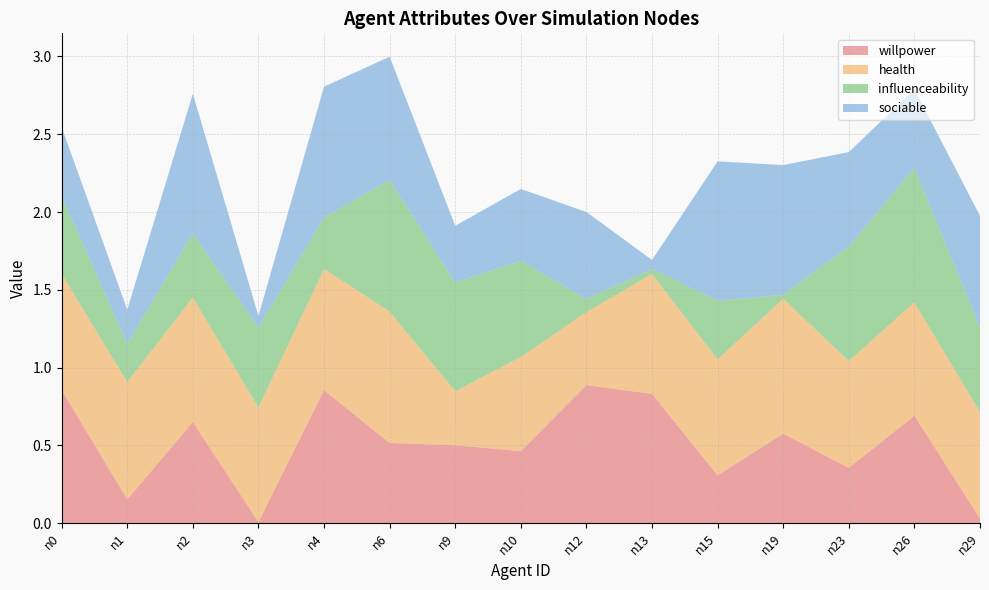

Reading left to right, list all the values displayed in this chart.

willpower: n0=0.9	n1=0.2	n2=0.7	n3=0.0	n4=0.9	n6=0.5	n9=0.5	n10=0.5	n12=0.9	n13=0.8	n15=0.3	n19=0.6	n23=0.4	n26=0.7	n29=0.0
health: n0=0.7	n1=0.8	n2=0.8	n3=0.7	n4=0.8	n6=0.8	n9=0.3	n10=0.6	n12=0.5	n13=0.8	n15=0.7	n19=0.9	n23=0.7	n26=0.7	n29=0.7
influenceability: n0=0.5	n1=0.2	n2=0.4	n3=0.5	n4=0.3	n6=0.8	n9=0.7	n10=0.6	n12=0.1	n13=0.0	n15=0.4	n19=0.0	n23=0.7	n26=0.9	n29=0.5
sociable: n0=0.4	n1=0.2	n2=0.9	n3=0.1	n4=0.8	n6=0.8	n9=0.4	n10=0.5	n12=0.6	n13=0.1	n15=0.9	n19=0.8	n23=0.6	n26=0.5	n29=0.7